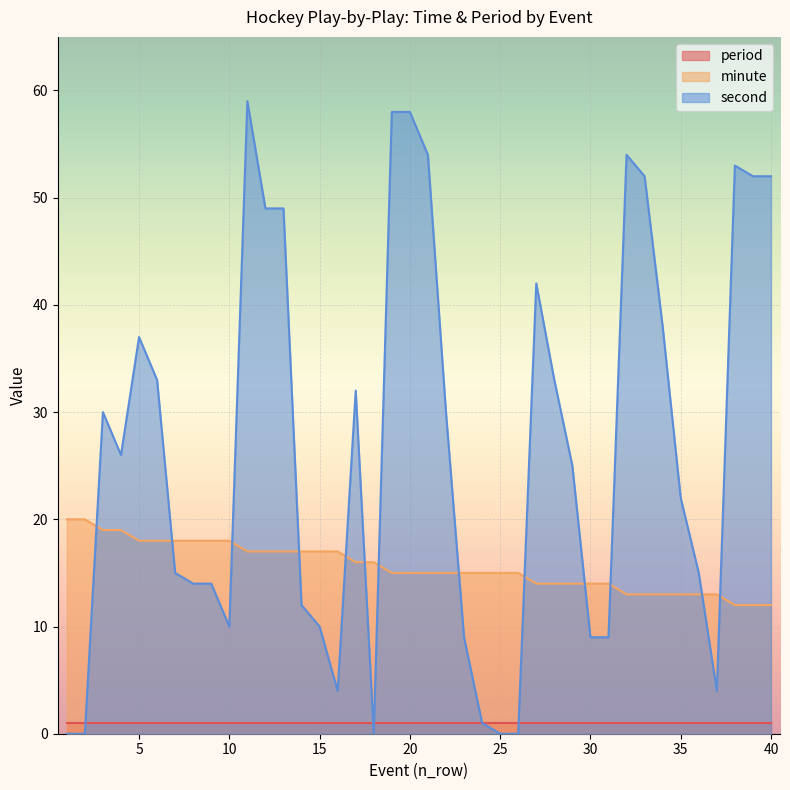

What is the maximum value shown in the chart?

59